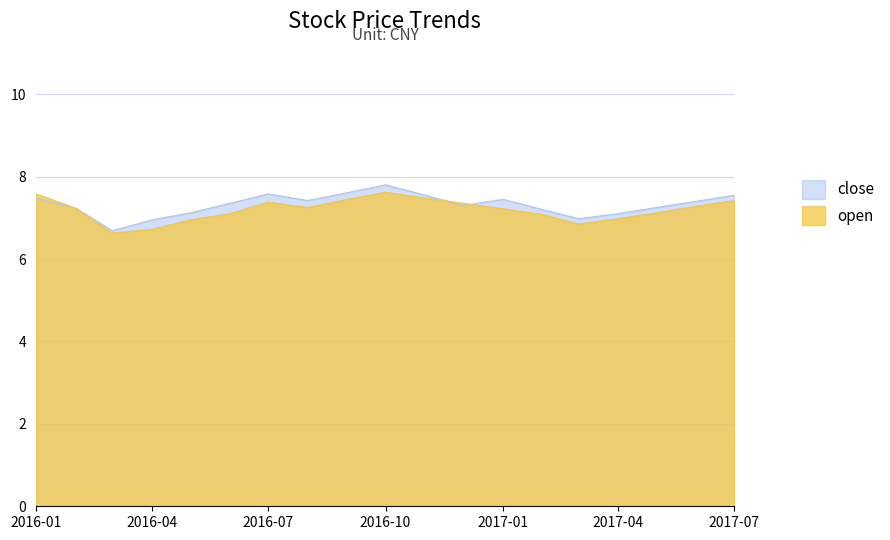

How many interior local peaks does the close series have?

3